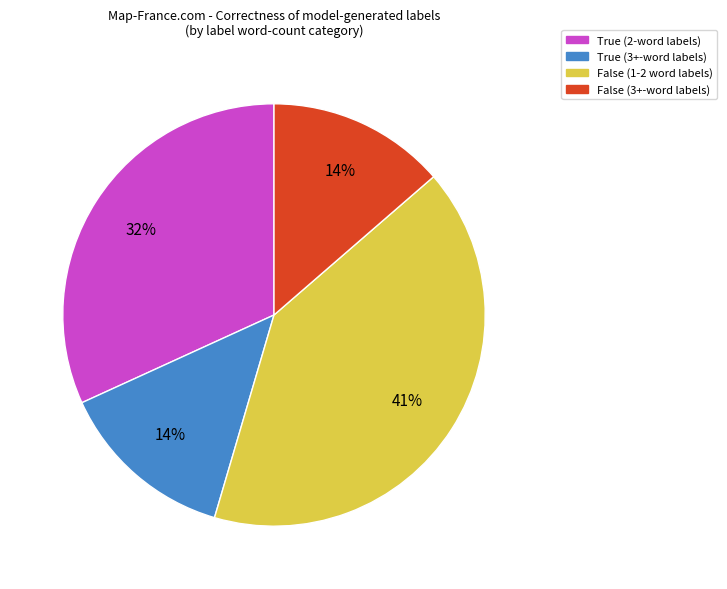

Is the sum of False (3+-word labels) and True (2-word labels) greater than half?

No